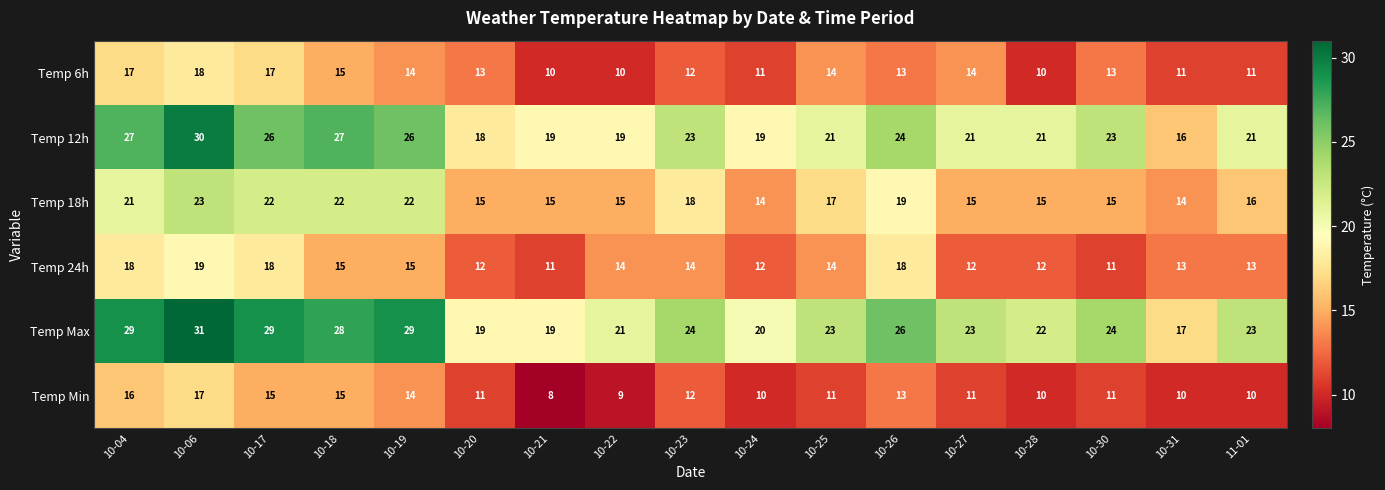

List the series in order of their peak value, highest first.

Temp Max, Temp 12h, Temp 18h, Temp 24h, Temp 6h, Temp Min